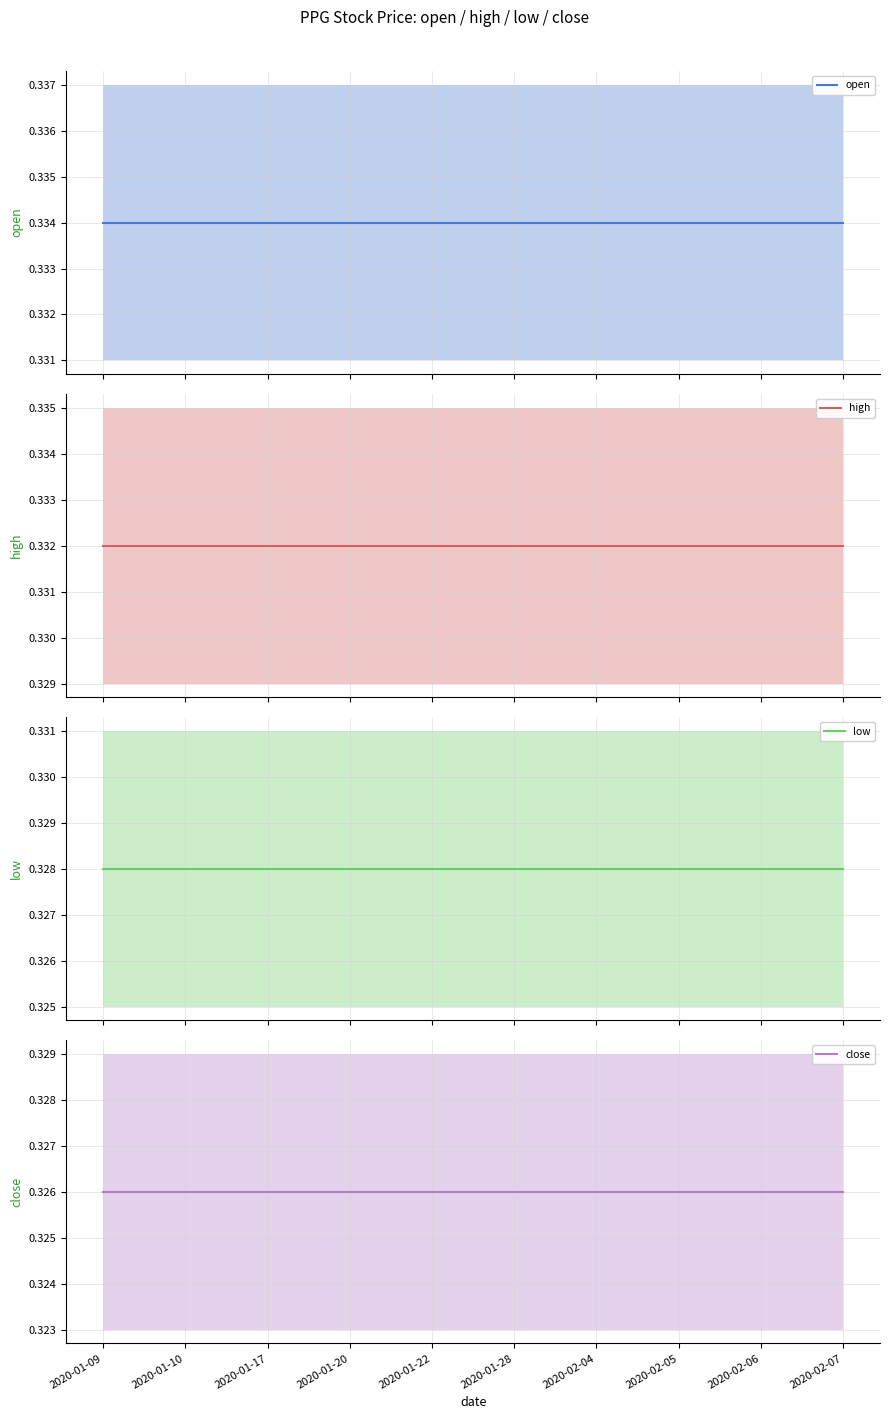

True or false: high and low intersect in this chart.

False